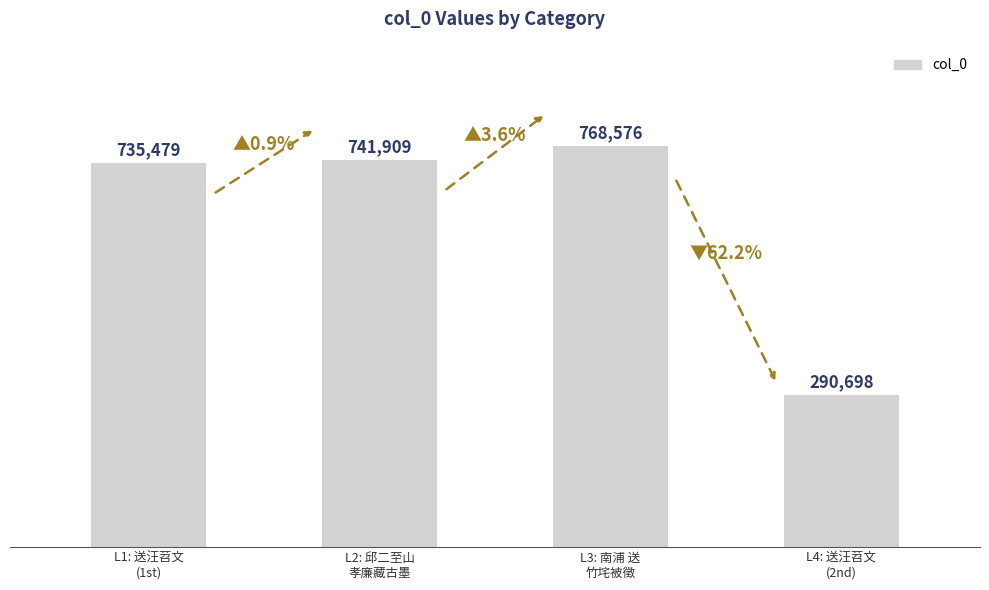

What is the average value?

634166